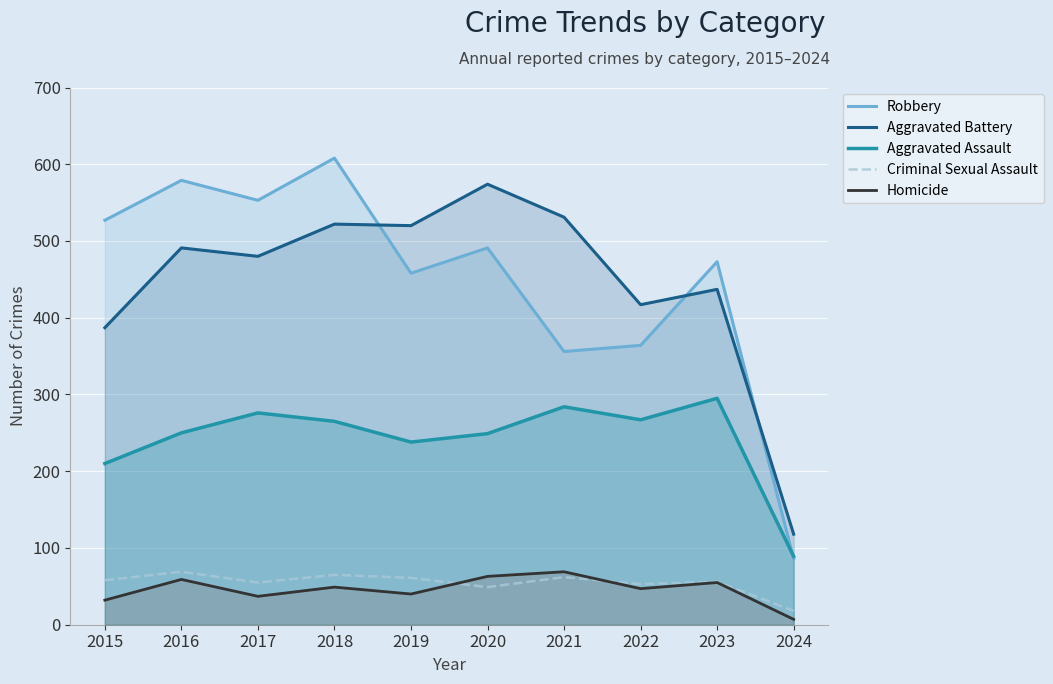

What is the difference between the Robbery values at 2016 and 2023?

106